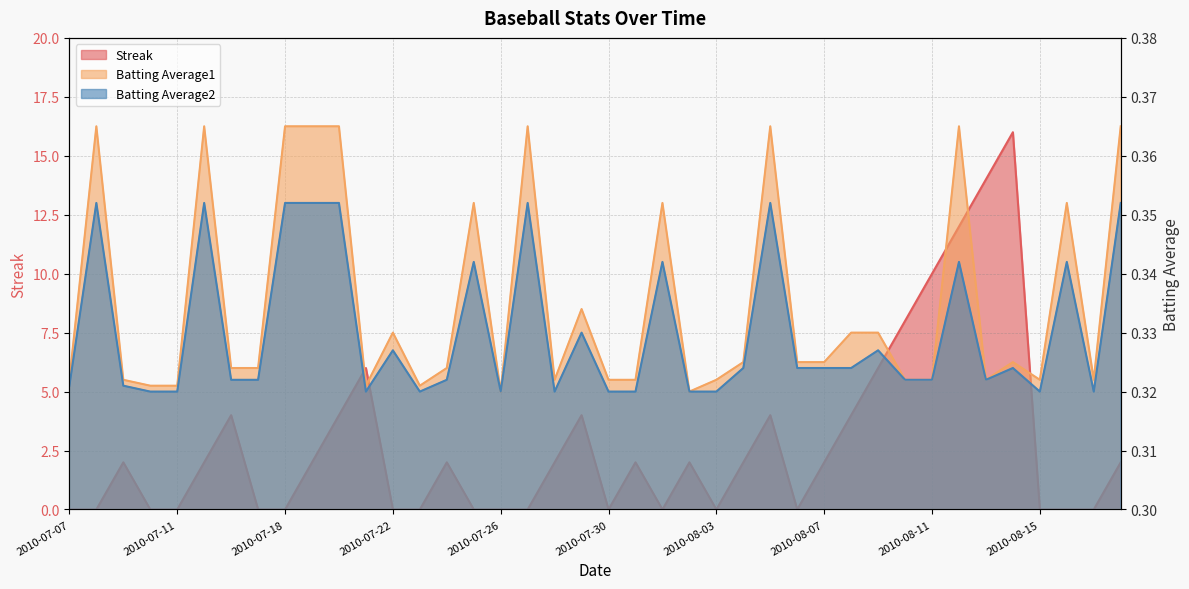

Count the number of data series in this chart.

3